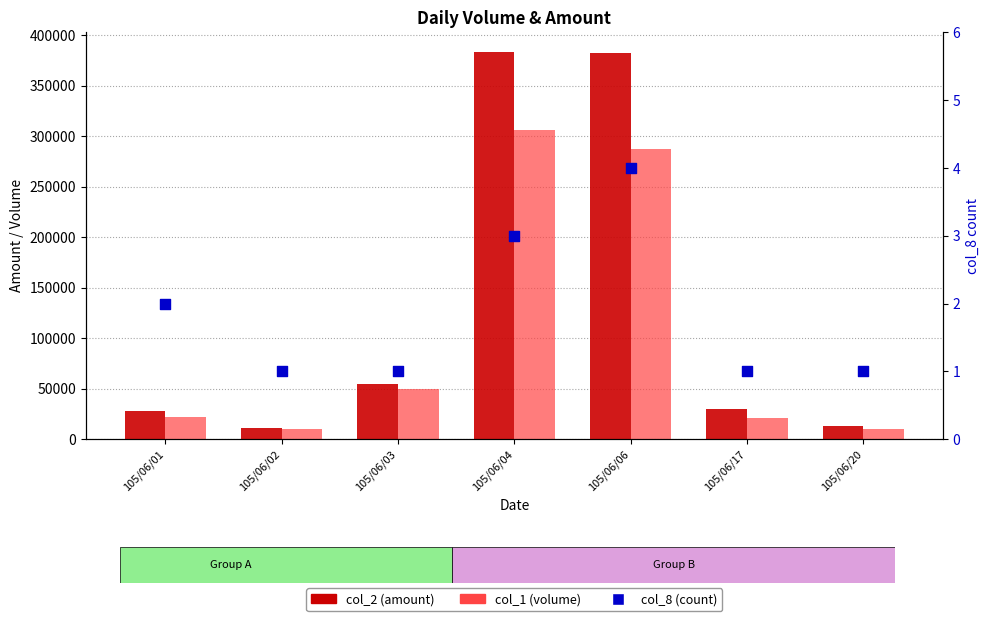

What is the total value across all series at 105/06/06?

669044